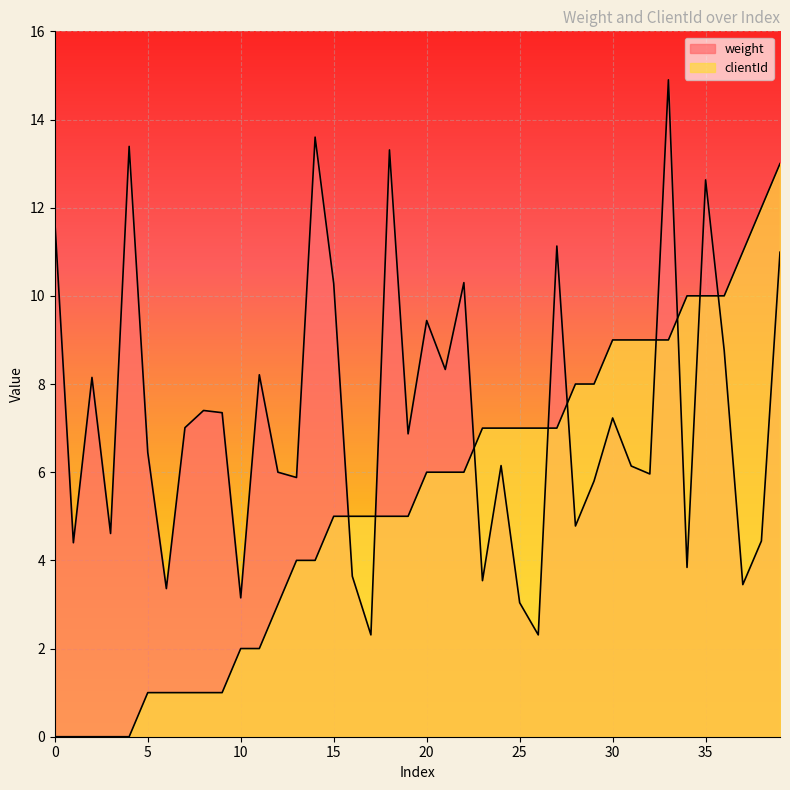

True or false: weight has more than 1 points higher than both neighbors.

True